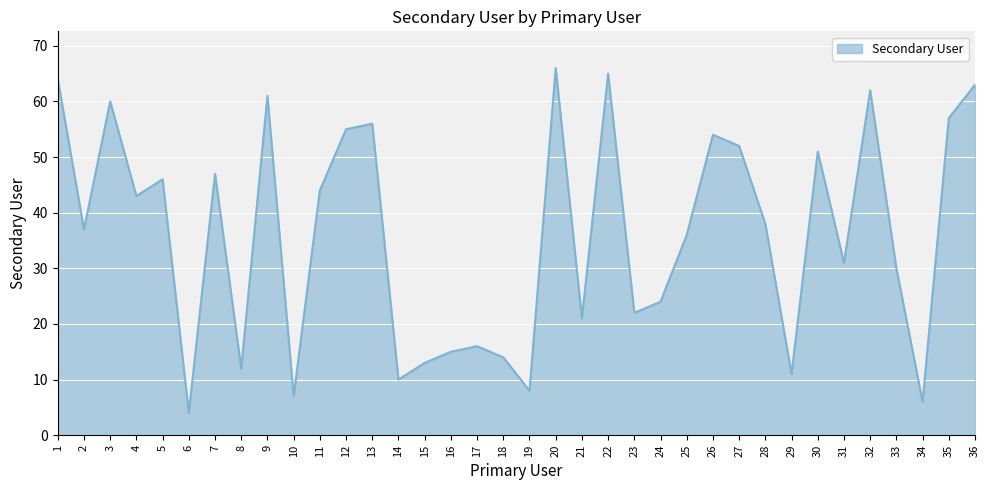

Which has a higher value, 11 or 33?

11